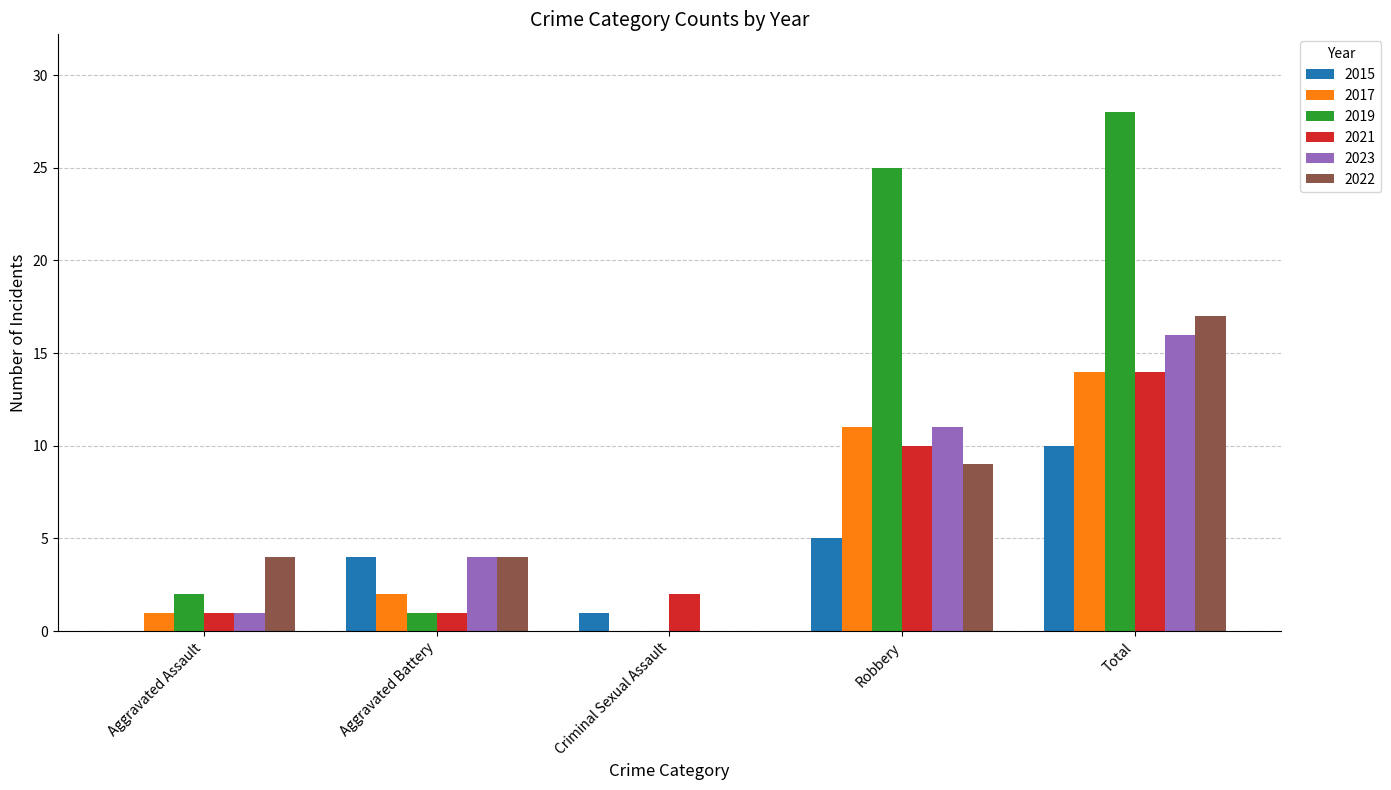

Reading right to left, transcribe all the data shown in this chart.

2015: 10	5	1	4	0
2017: 14	11	0	2	1
2019: 28	25	0	1	2
2021: 14	10	2	1	1
2023: 16	11	0	4	1
2022: 17	9	0	4	4